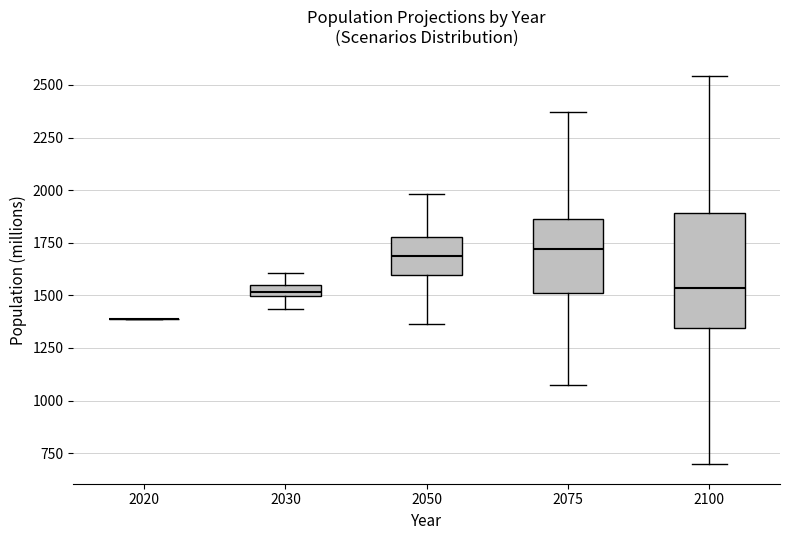

Which box is the tallest, from its lower edge to its upper edge?

2100